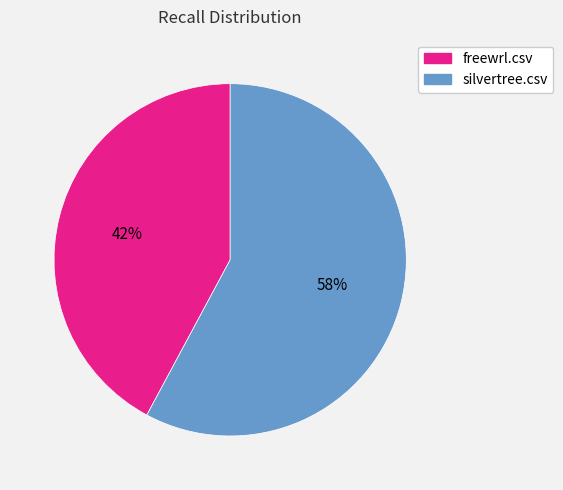

Which slice is the largest?

silvertree.csv